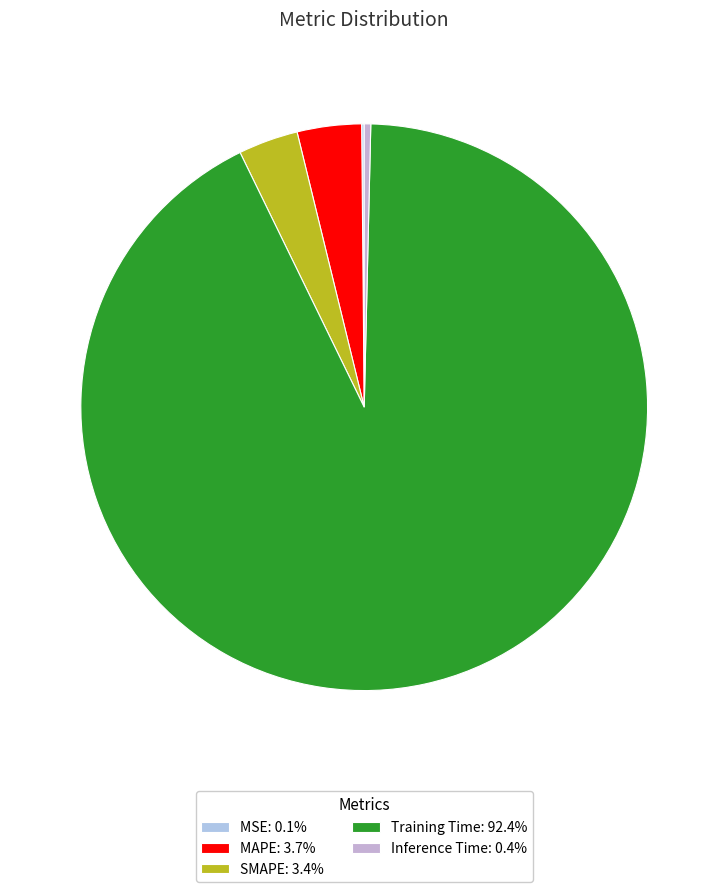

How many segments does this pie chart have?

5